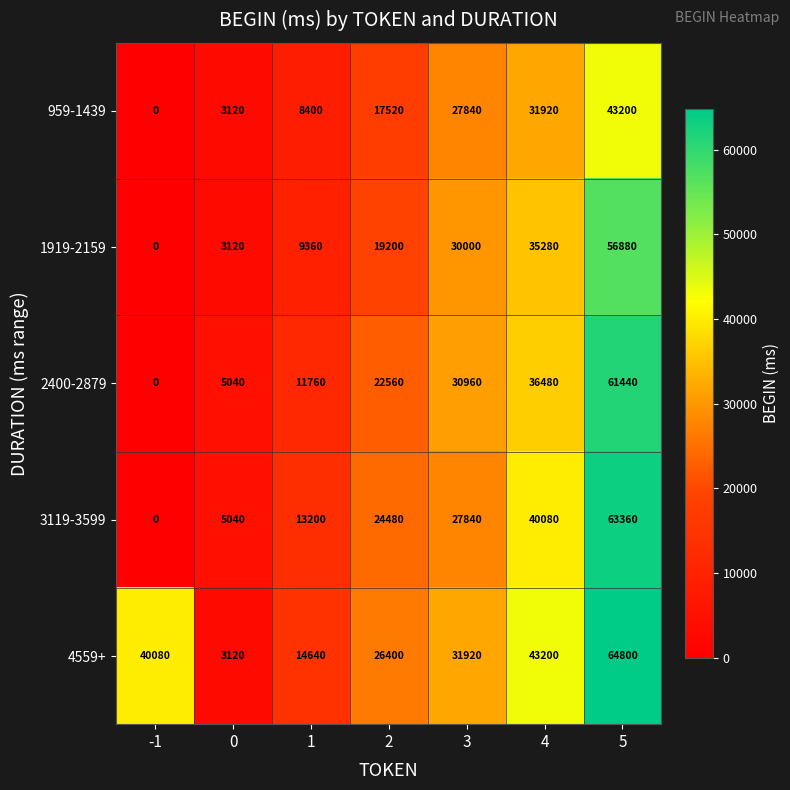

At how many categories does at least one series exceed 24845?

5